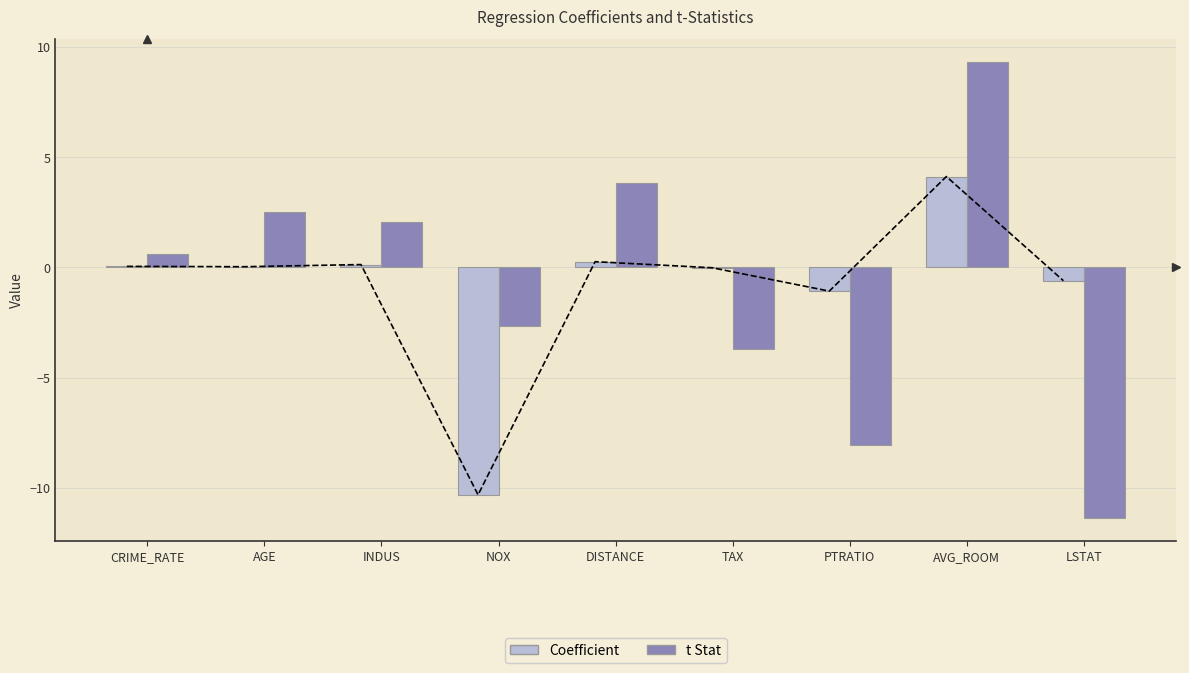

Reading right to left, what are all the values shown in this chart?

Coefficient: -0.6	4.1	-1.1	-0.0	0.3	-10.3	0.1	0.0	0.0
t Stat: -11.4	9.3	-8.0	-3.7	3.8	-2.7	2.1	2.5	0.6